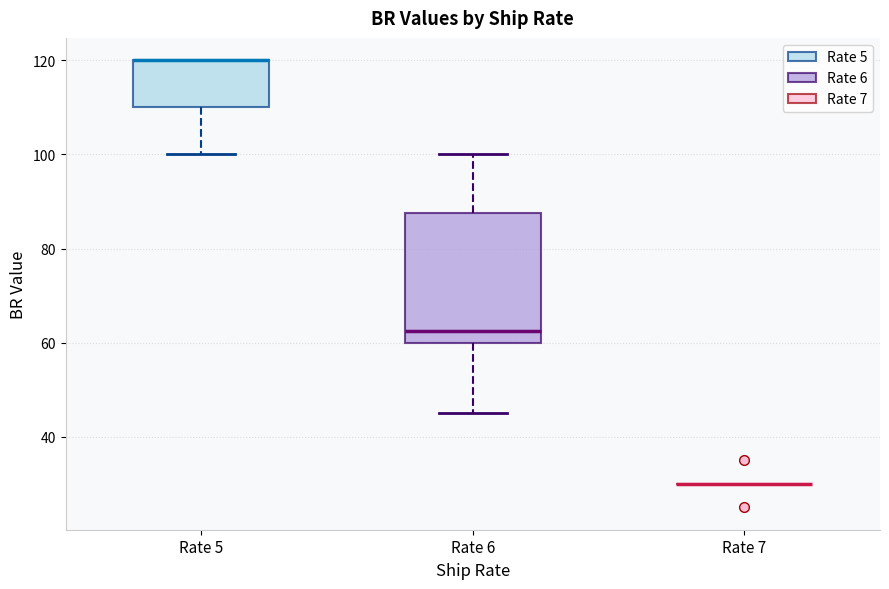

Reading left to right, transcribe this box plot: for each box, give where its median line is, the range the box spans, and where its two whiskers end, as read against the y-axis. The values are not printed on the chart, so give them approximately, as read against the axis.

Rate 5: median 120 (drawn on the box's upper edge), box 110 to 120, whiskers 100 to 120
Rate 6: median 62, box 60 to 88, whiskers 46 to 100
Rate 7: box collapsed to a line at 30, whiskers 30 to 30